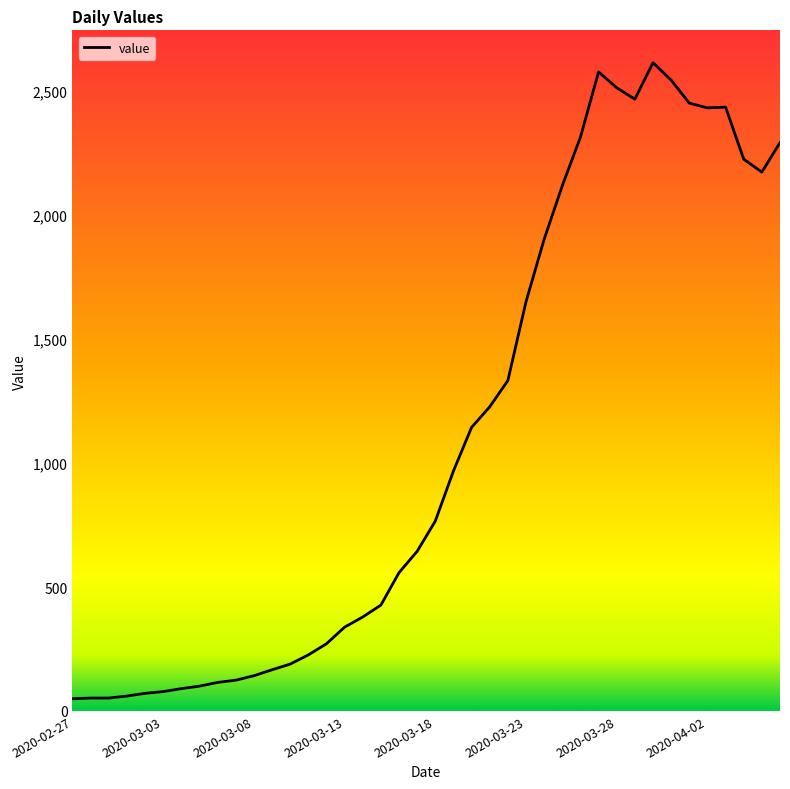

What is the difference between the maximum and minimum values?

2566